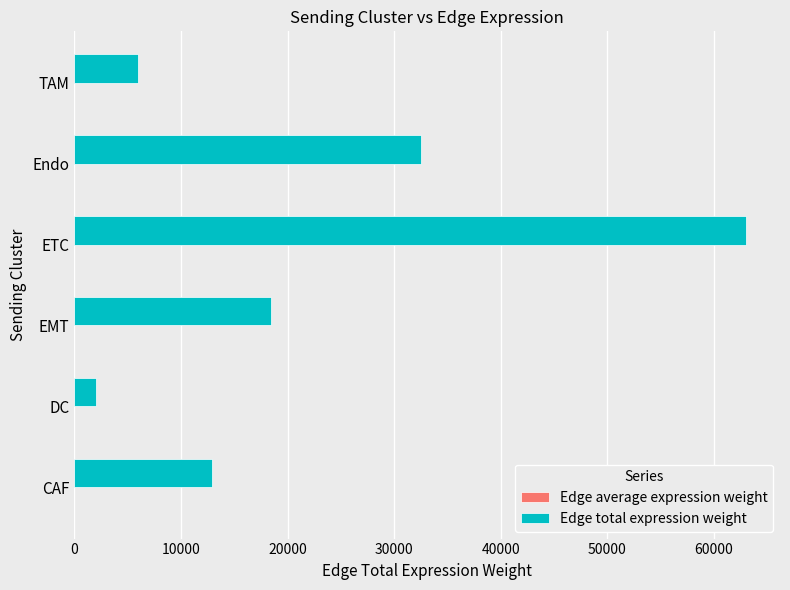

Which series has the largest total across all categories?

Edge total expression weight